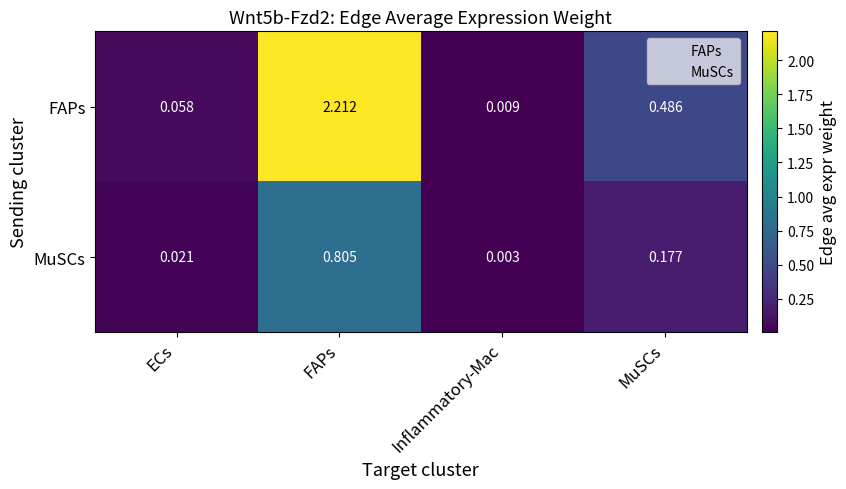

Which series has the widest spread of values?

FAPs